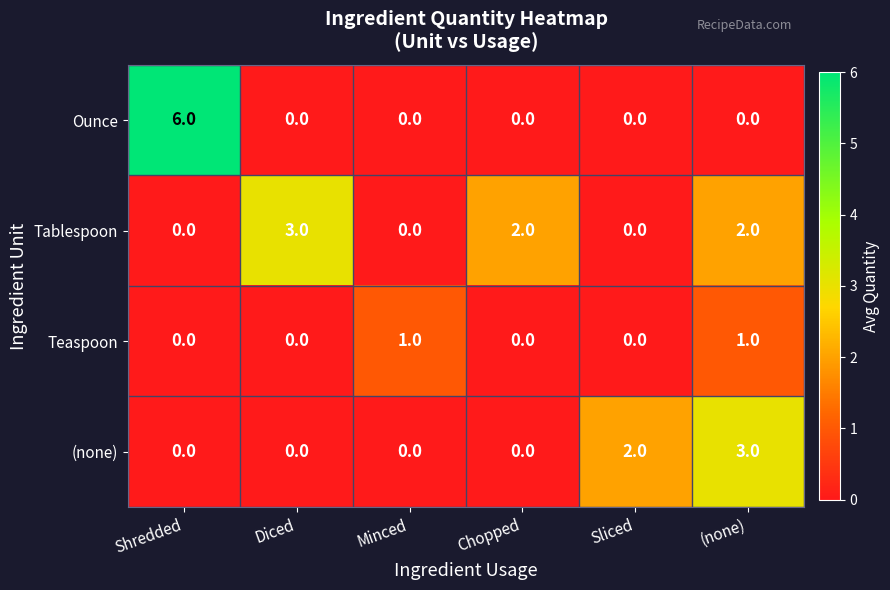

At which label does Tablespoon first exceed 2?

Diced